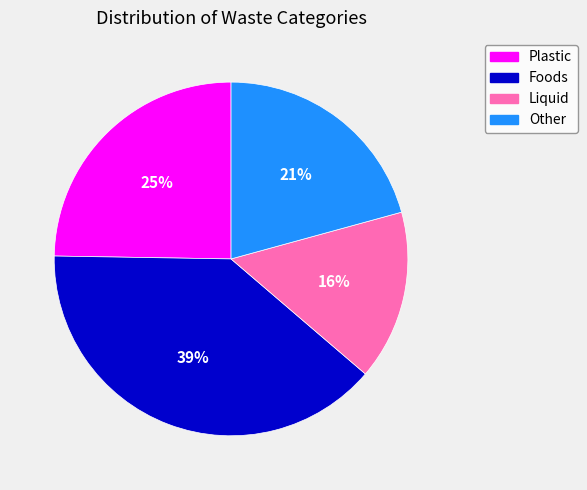

Rank the categories by value from lowest to highest.

Liquid, Other, Plastic, Foods